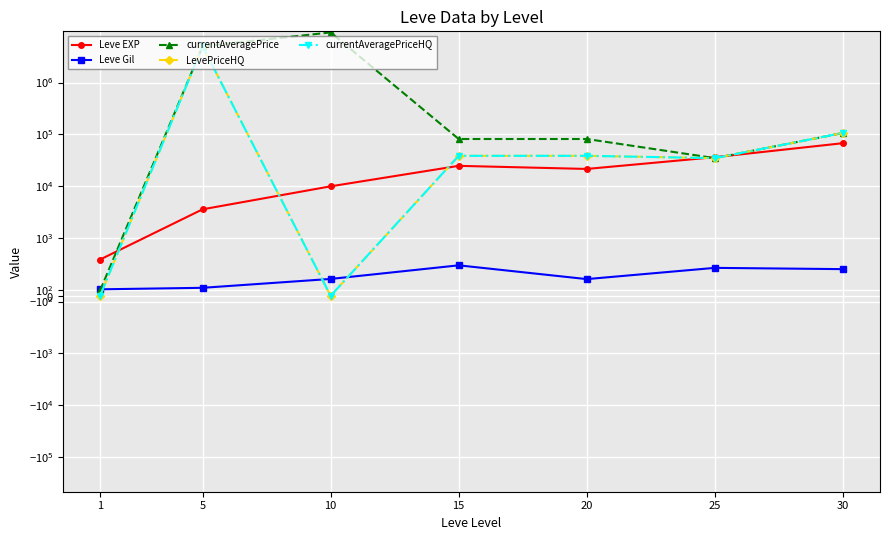

Reading left to right, list all the values displayed in this chart.

Leve EXP: 1=630	5=3600	10=9990	15=24790	20=21600	25=36390	30=67730
Leve Gil: 1=113	5=139	10=293	15=529	20=290	25=485	30=463
currentAveragePrice: 1=93	5=5000000	10=9238189	15=81600	20=81600	25=34900	30=106533
LevePriceHQ: 1=0	5=5000000	10=0	15=38666	20=38666	25=34900	30=106533
currentAveragePriceHQ: 1=0	5=5000000	10=0	15=38666	20=38666	25=34900	30=106533